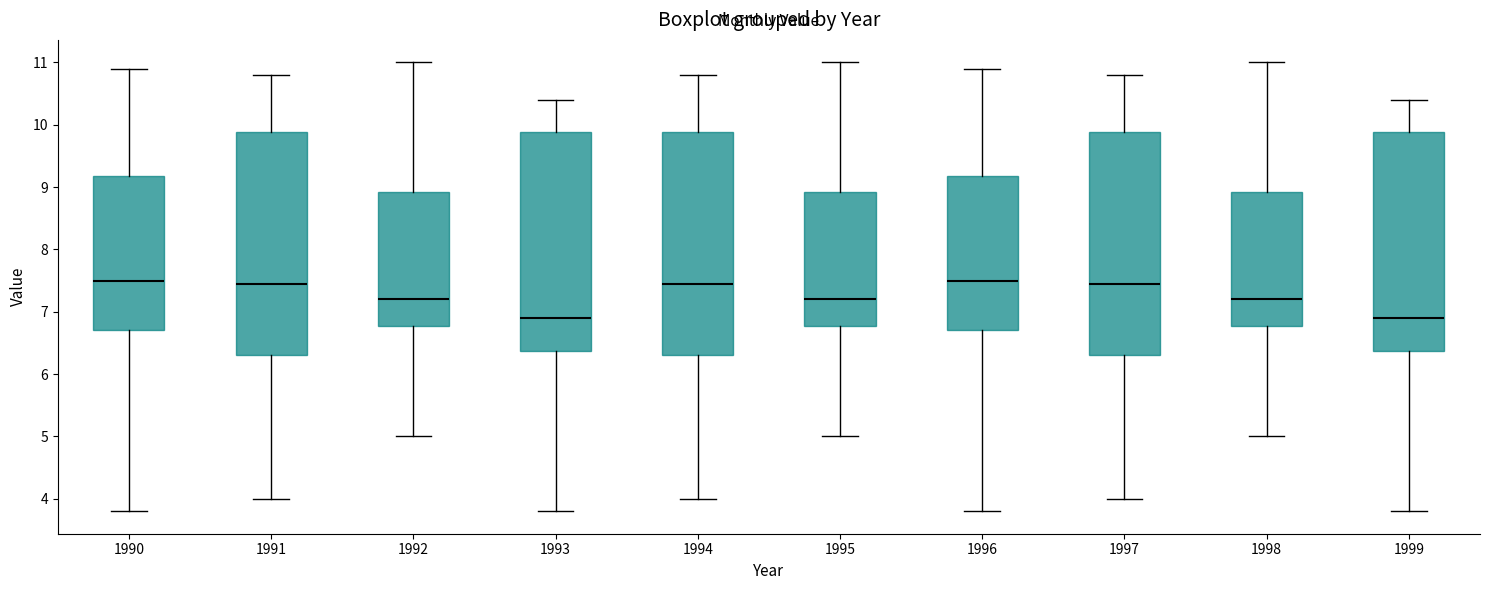

Reading left to right, transcribe this box plot: for each box, give where its median line is, the range the box spans, and where its two whiskers end, as read against the y-axis. The values are not printed on the chart, so give them approximately, as read against the axis.

1990: median 7.5, box 6.7 to 9.2, whiskers 3.8 to 10.9
1991: median 7.5, box 6.3 to 9.9, whiskers 4.0 to 10.8
1992: median 7.2, box 6.8 to 8.9, whiskers 5.0 to 11.0
1993: median 6.9, box 6.4 to 9.9, whiskers 3.8 to 10.4
1994: median 7.5, box 6.3 to 9.9, whiskers 4.0 to 10.8
1995: median 7.2, box 6.8 to 8.9, whiskers 5.0 to 11.0
1996: median 7.5, box 6.7 to 9.2, whiskers 3.8 to 10.9
1997: median 7.5, box 6.3 to 9.9, whiskers 4.0 to 10.8
1998: median 7.2, box 6.8 to 8.9, whiskers 5.0 to 11.0
1999: median 6.9, box 6.4 to 9.9, whiskers 3.8 to 10.4